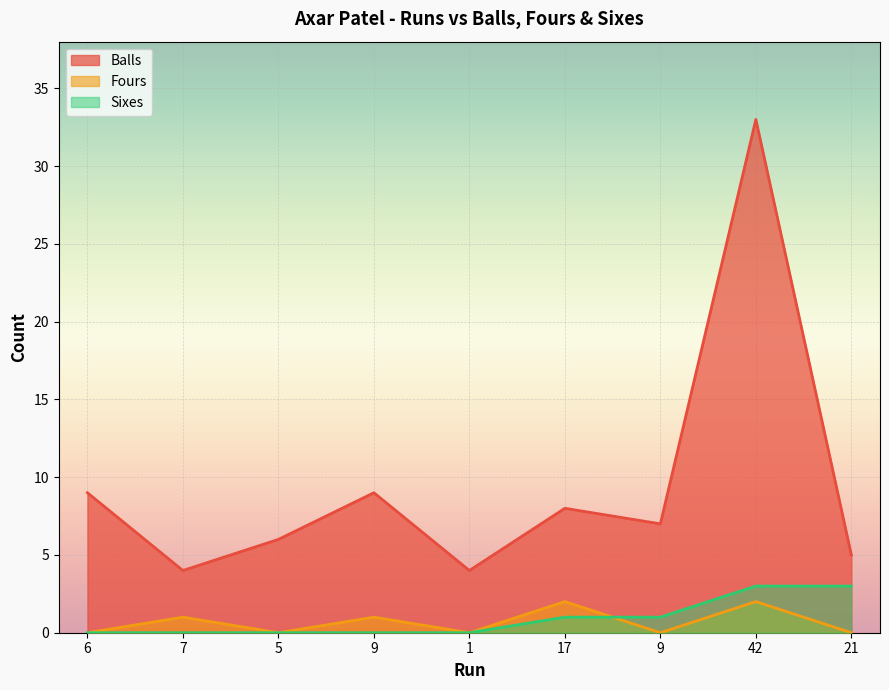

Which has a higher value, 42 or 9?

42